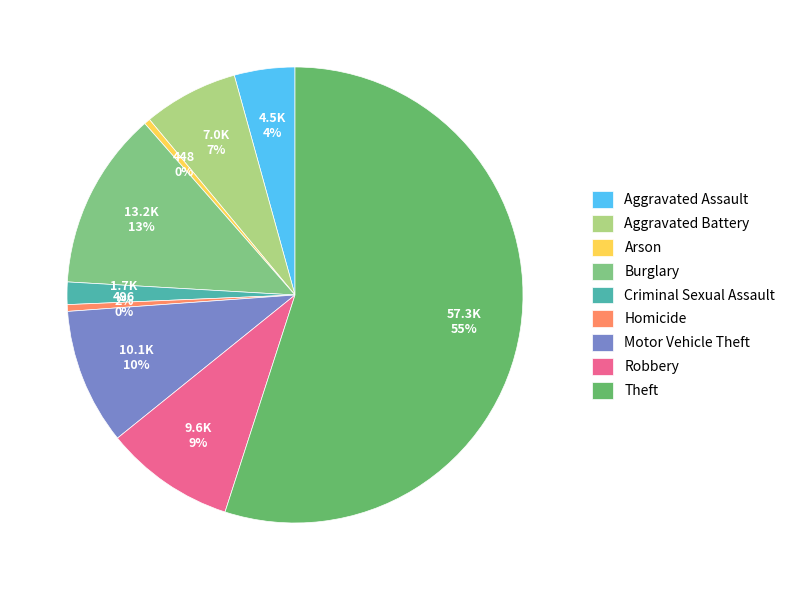

The Criminal Sexual Assault slice represents 2% of the pie. True or false?

True